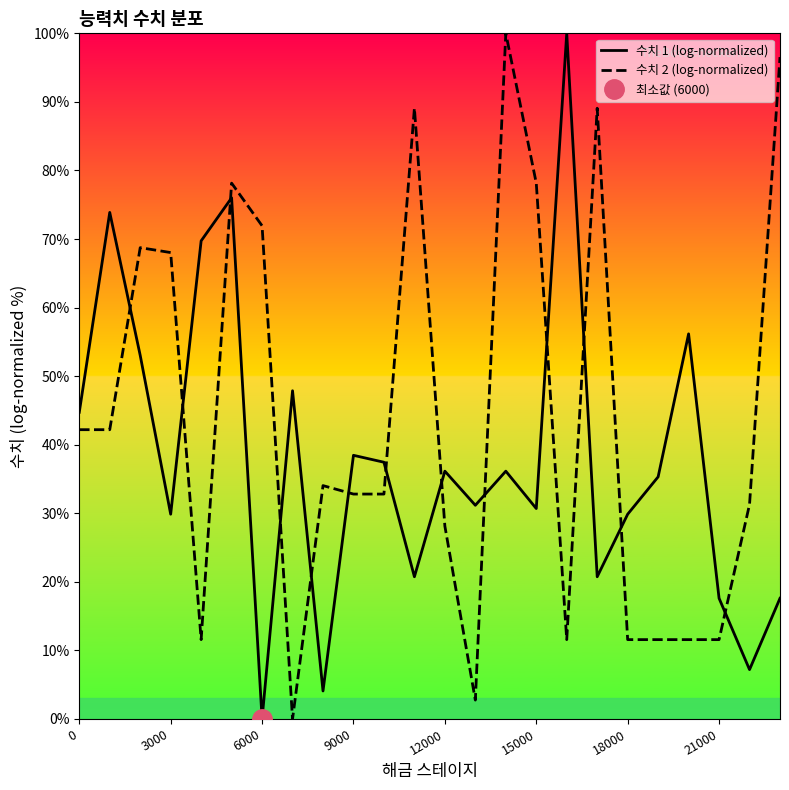

True or false: 수치 2 (log-normalized) and 수치 1 (log-normalized) intersect in this chart.

True